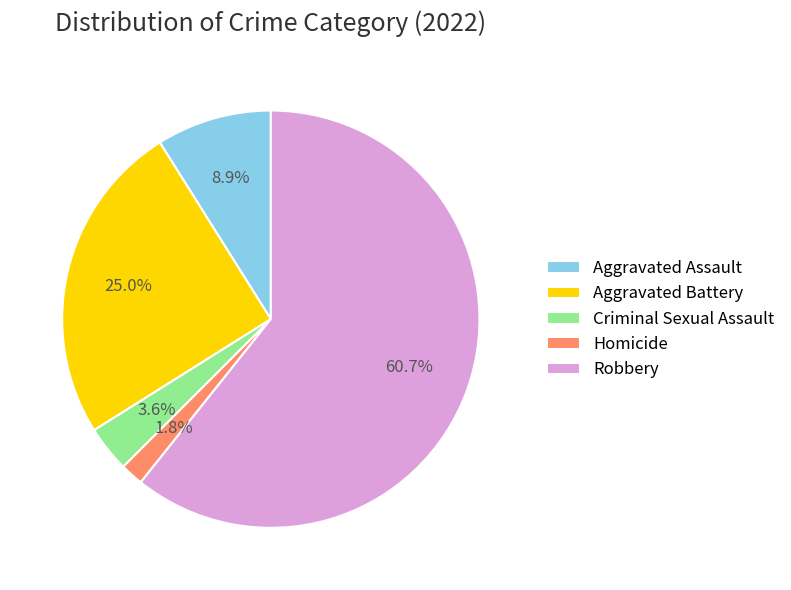

Does Homicide account for over 50% of the chart?

No